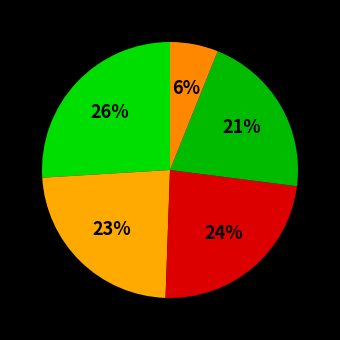

Is there a majority slice in this chart?

No